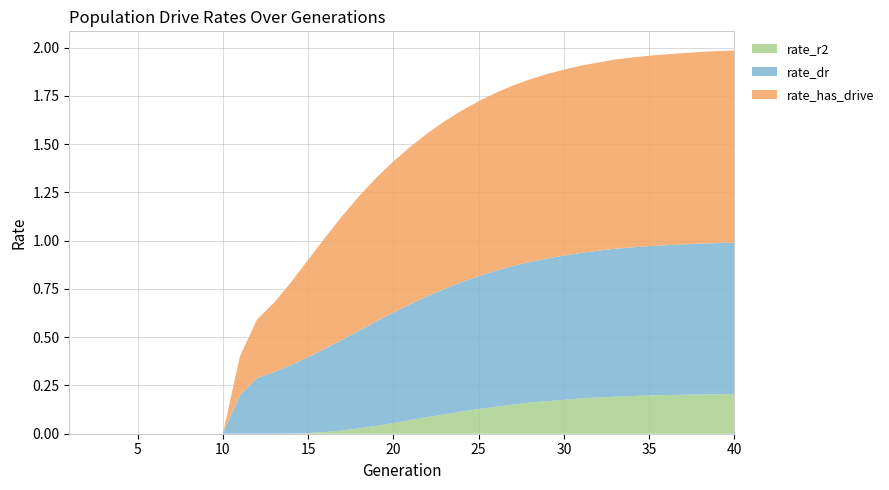

Reading left to right, what are all the values shown in this chart?

rate_r2: 0.0	0.0	0.0	0.0	0.0	0.0	0.0	0.0	0.0	0.0	0.0	0.0	0.0	0.0	0.0	0.0	0.0	0.0	0.0	0.1	0.1	0.1	0.1	0.1	0.1	0.1	0.2	0.2	0.2	0.2	0.2	0.2	0.2	0.2	0.2	0.2	0.2	0.2	0.2	0.2
rate_dr: 0.0	0.0	0.0	0.0	0.0	0.0	0.0	0.0	0.0	0.0	0.2	0.3	0.3	0.4	0.4	0.4	0.5	0.5	0.5	0.6	0.6	0.6	0.7	0.7	0.7	0.7	0.7	0.7	0.7	0.7	0.8	0.8	0.8	0.8	0.8	0.8	0.8	0.8	0.8	0.8
rate_has_drive: 0.0	0.0	0.0	0.0	0.0	0.0	0.0	0.0	0.0	0.0	0.2	0.3	0.4	0.4	0.5	0.6	0.6	0.7	0.7	0.8	0.8	0.8	0.9	0.9	0.9	0.9	0.9	0.9	1.0	1.0	1.0	1.0	1.0	1.0	1.0	1.0	1.0	1.0	1.0	1.0